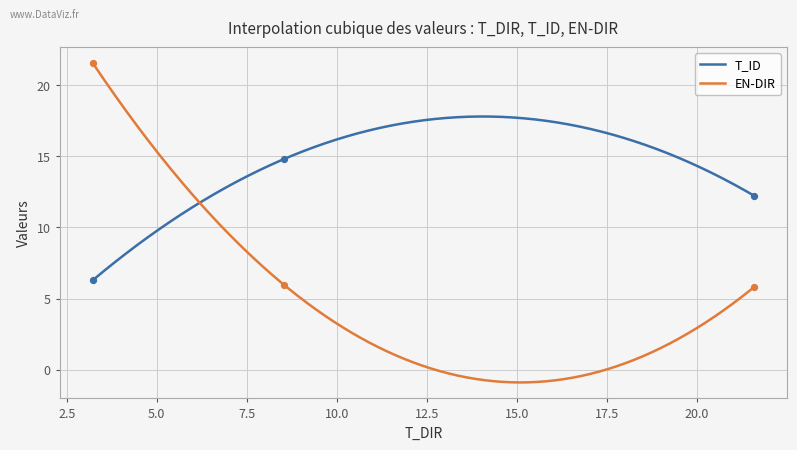

Which series reaches the maximum Y coordinate?

EN-DIR